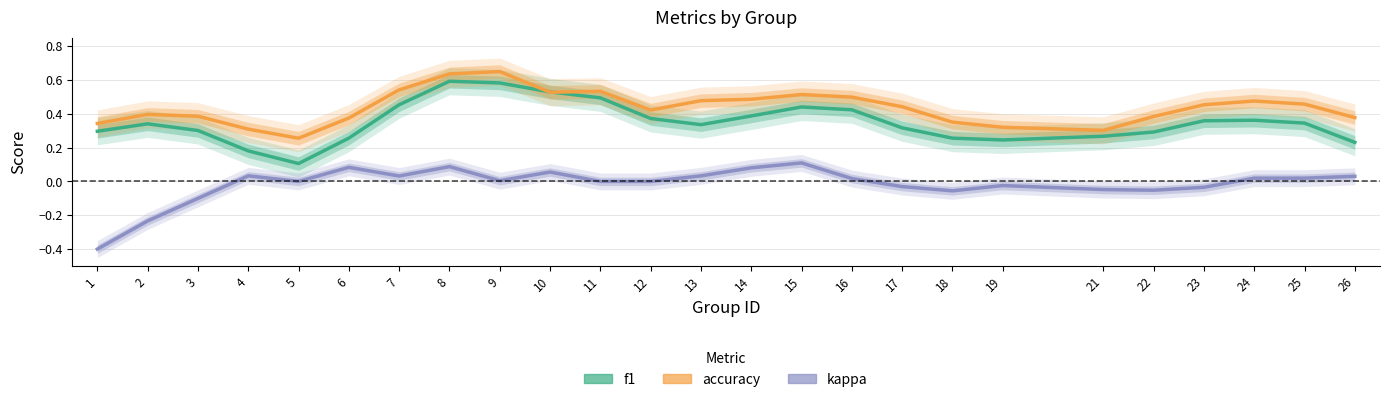

Which category has the highest value in the kappa series?

15